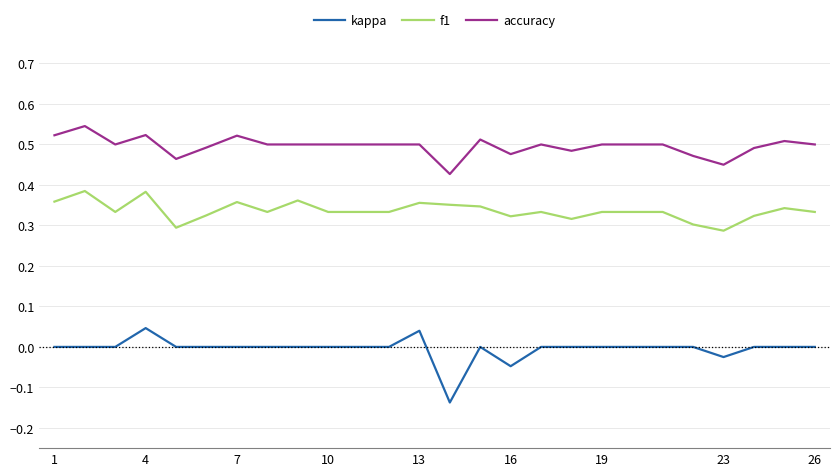

Which series has the largest total across all categories?

accuracy